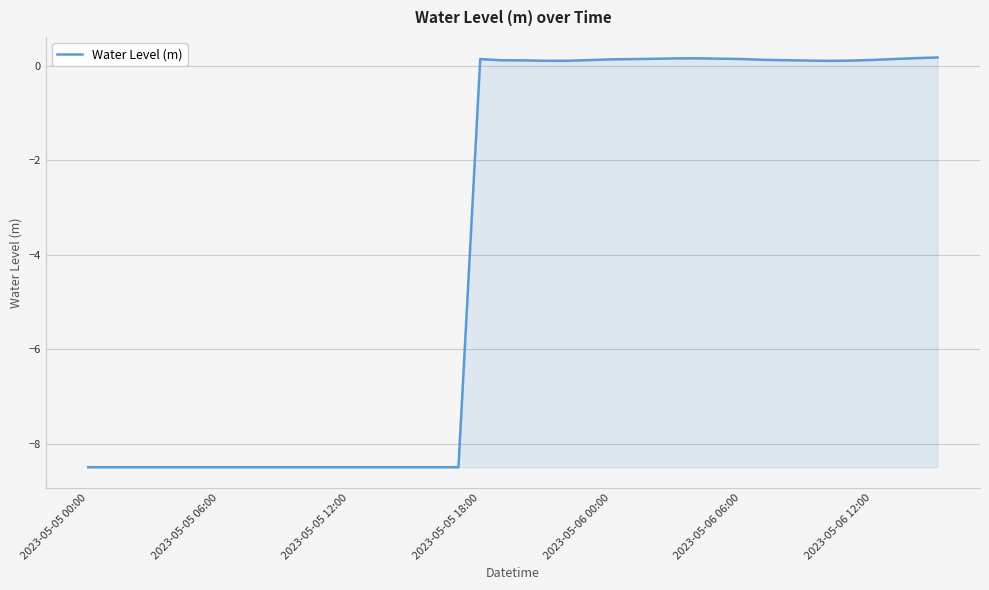

What is the difference between the maximum and minimum values?

8.7